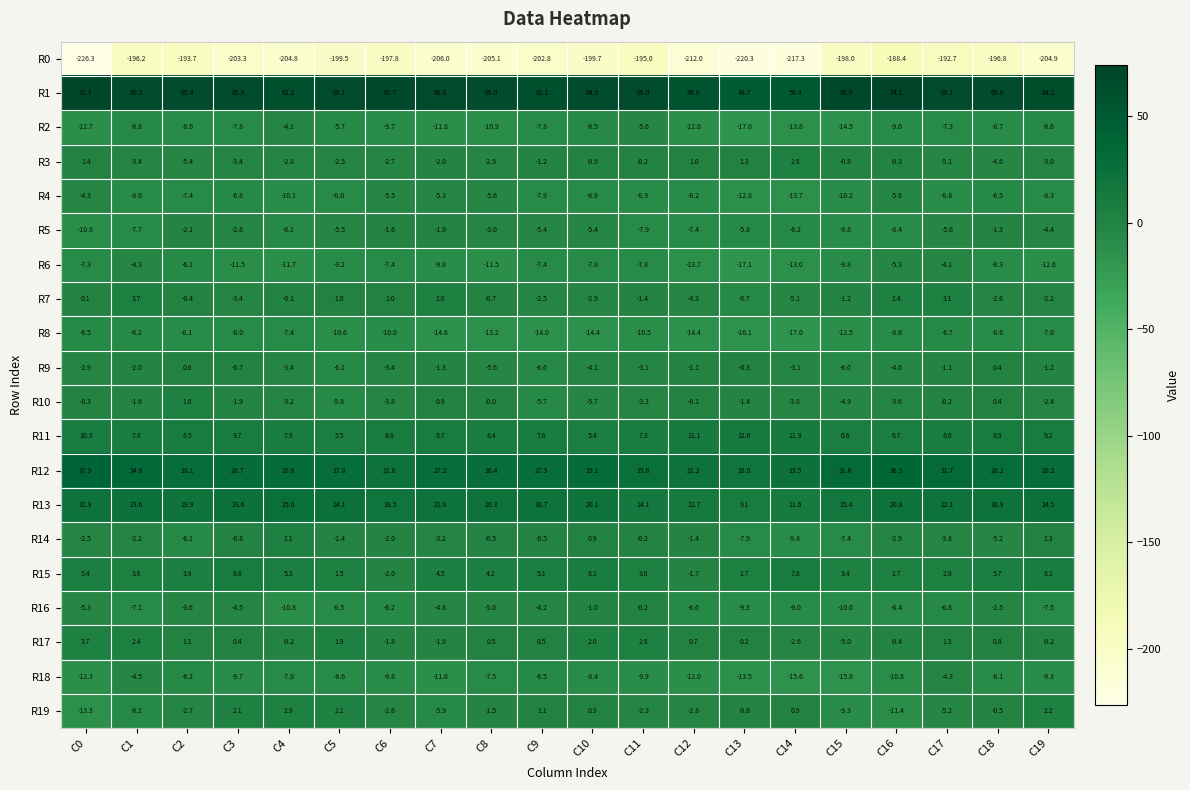

Which label corresponds to the largest value in the chart?

C16